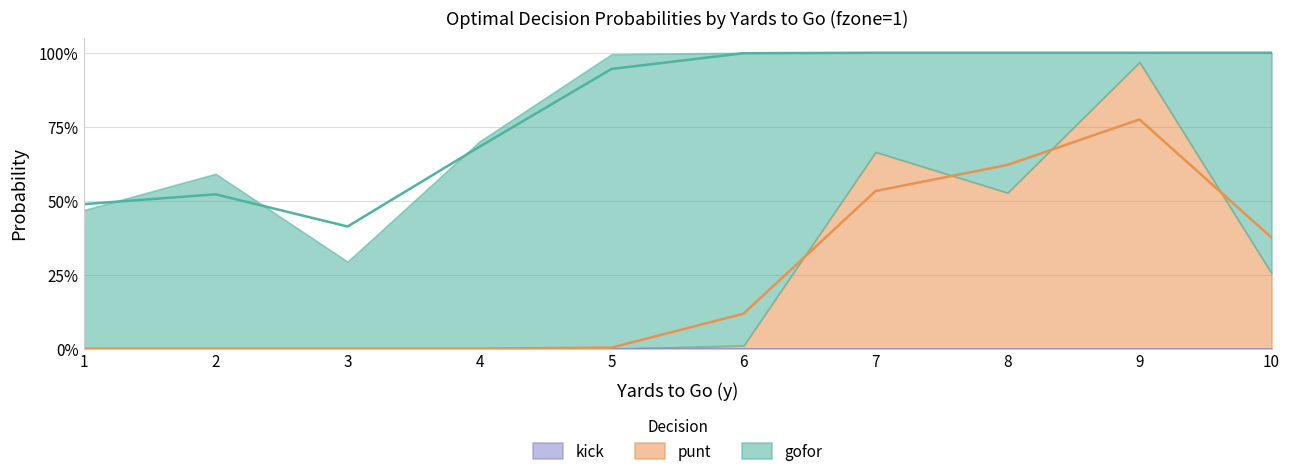

Which series changed the most between 8 and 9?

gofor